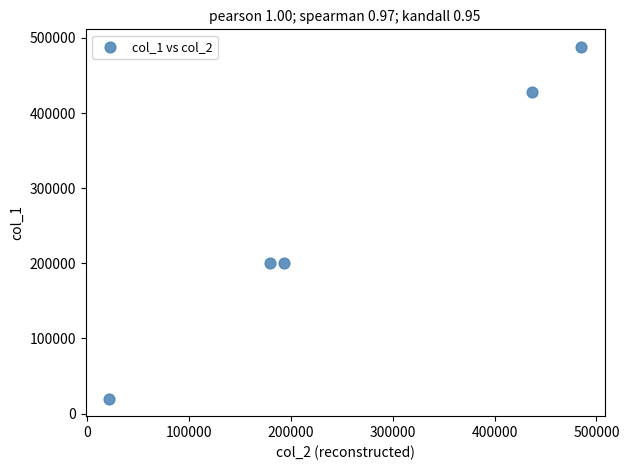

What is the average X value?

263494